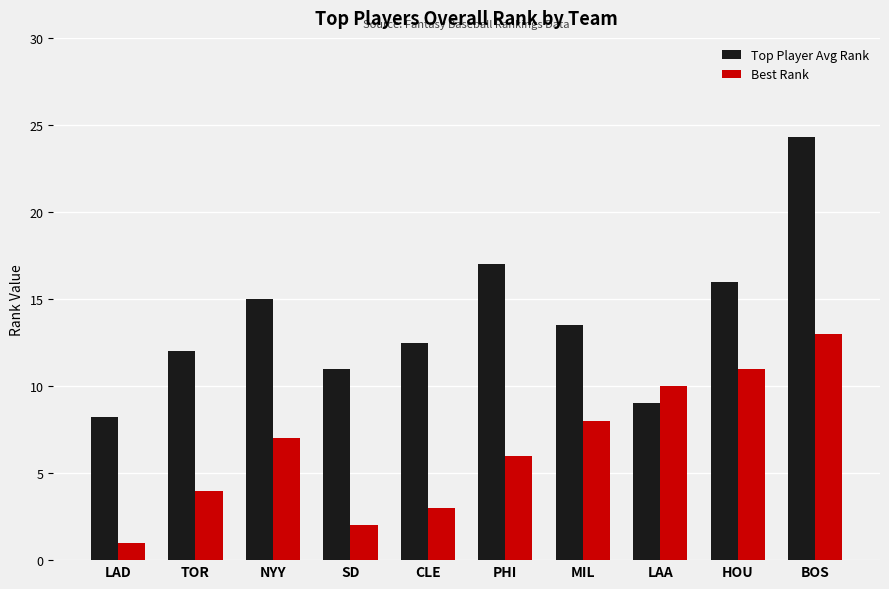

Which series has the largest total across all categories?

Top Player Avg Rank